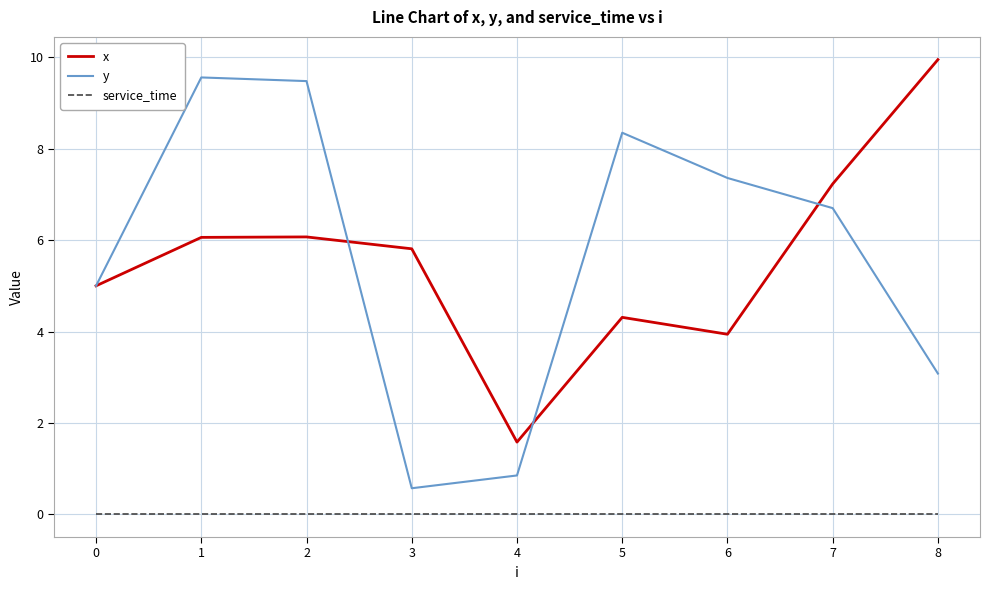

What is the minimum value for x?

1.6